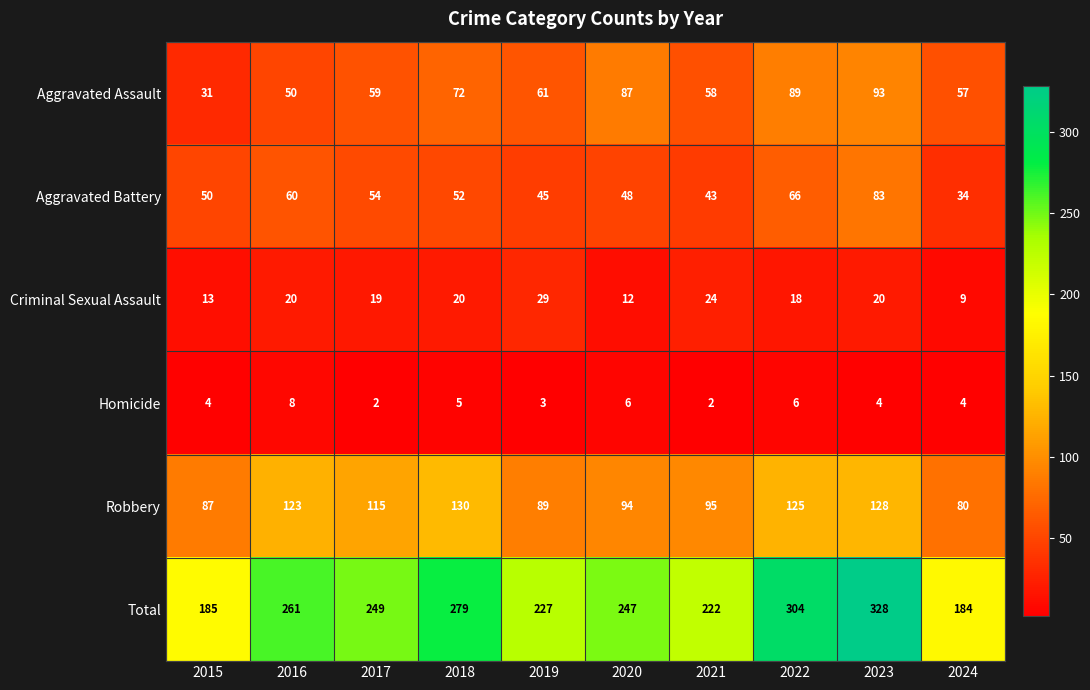

What is the sum of all Criminal Sexual Assault values?

184